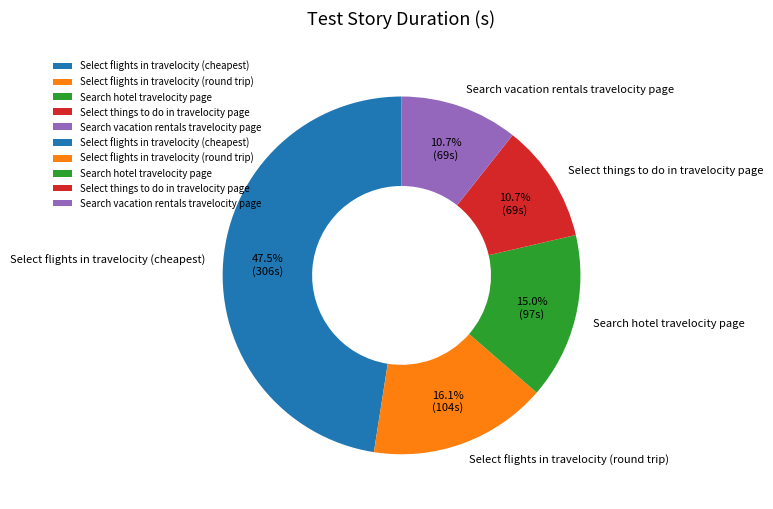

Is it true that Select flights in travelocity (round trip) is 16% of the pie?

True